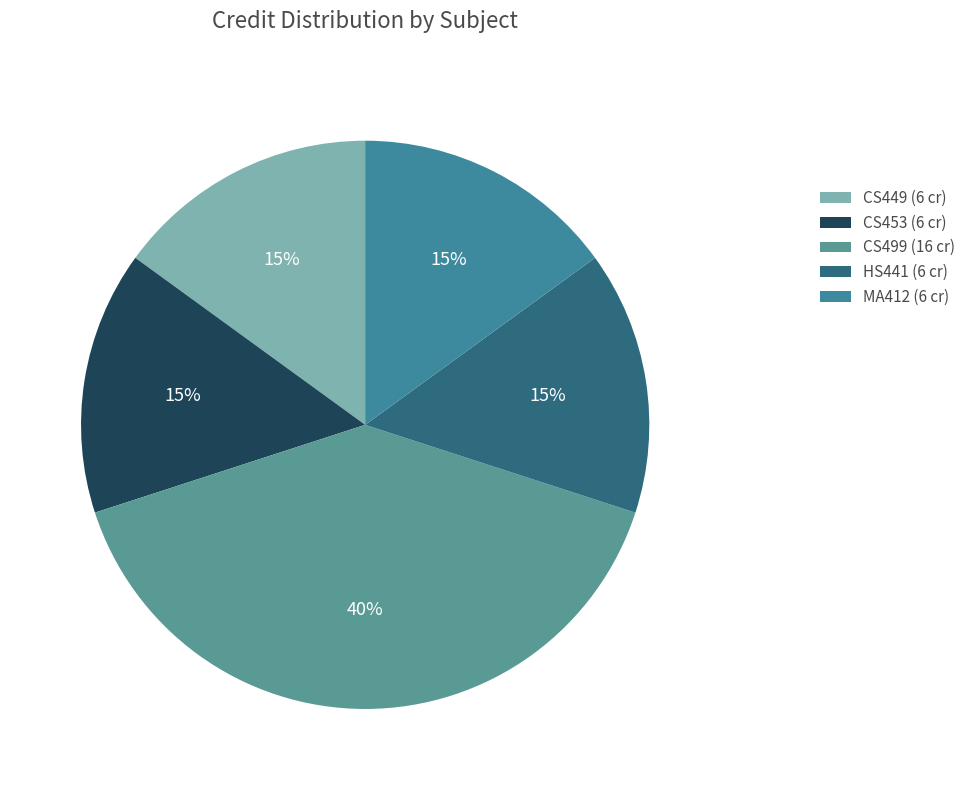

How many slices are in this pie chart?

5